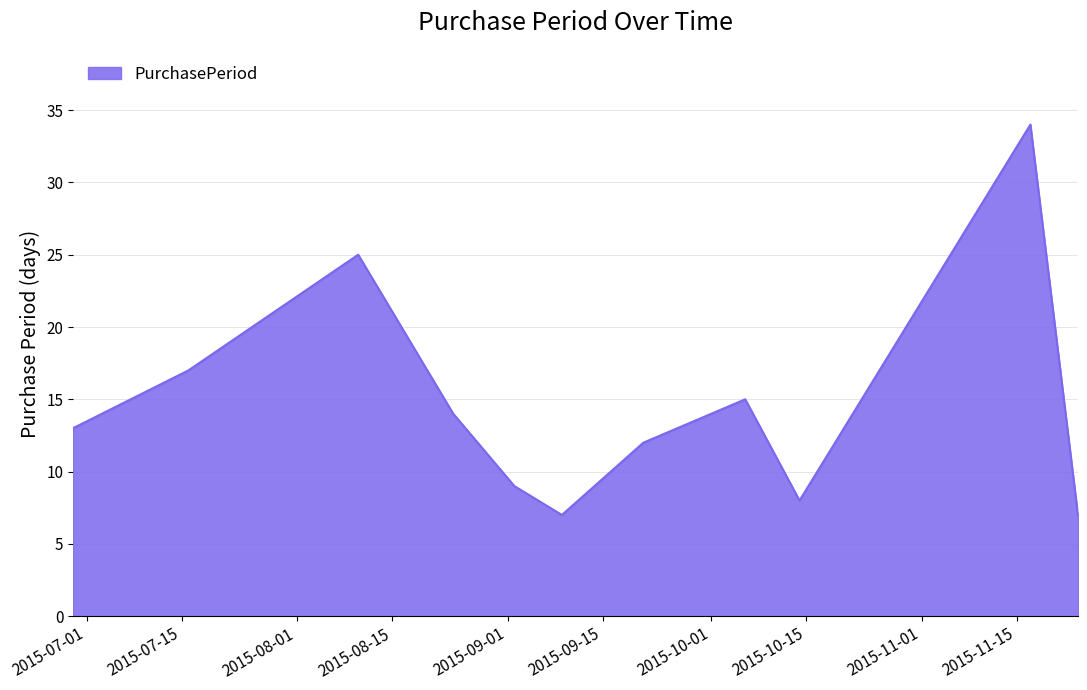

What is the maximum value shown in the chart?

34